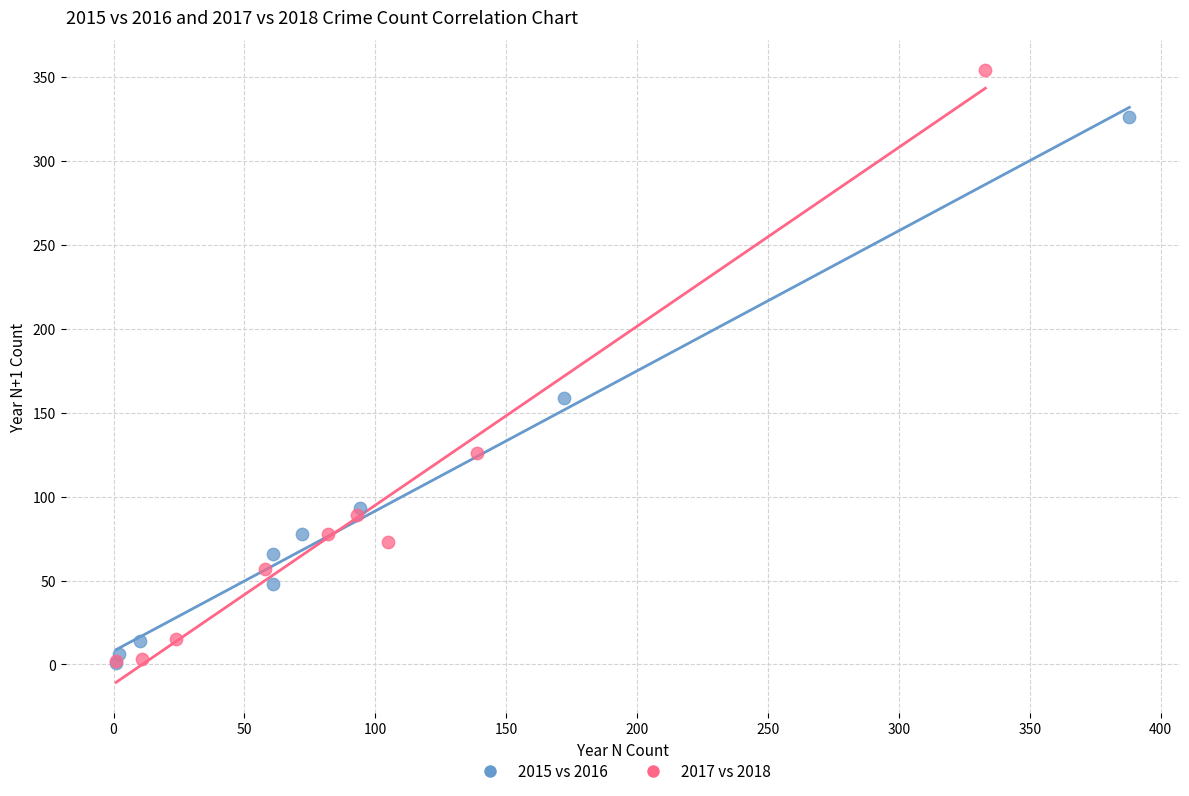

What are all the series names shown in the legend?

2015 vs 2016, 2017 vs 2018